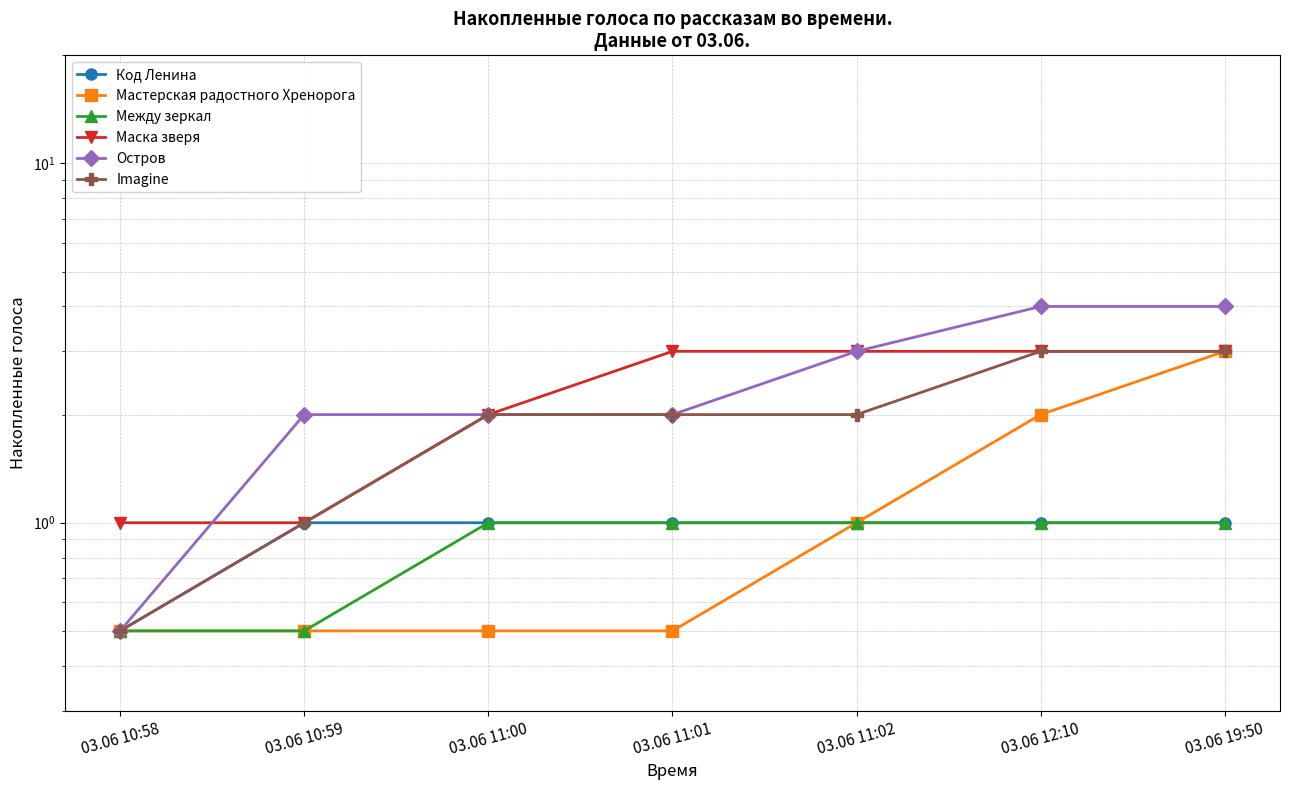

True or false: Imagine and Маска зверя cross at least once.

False